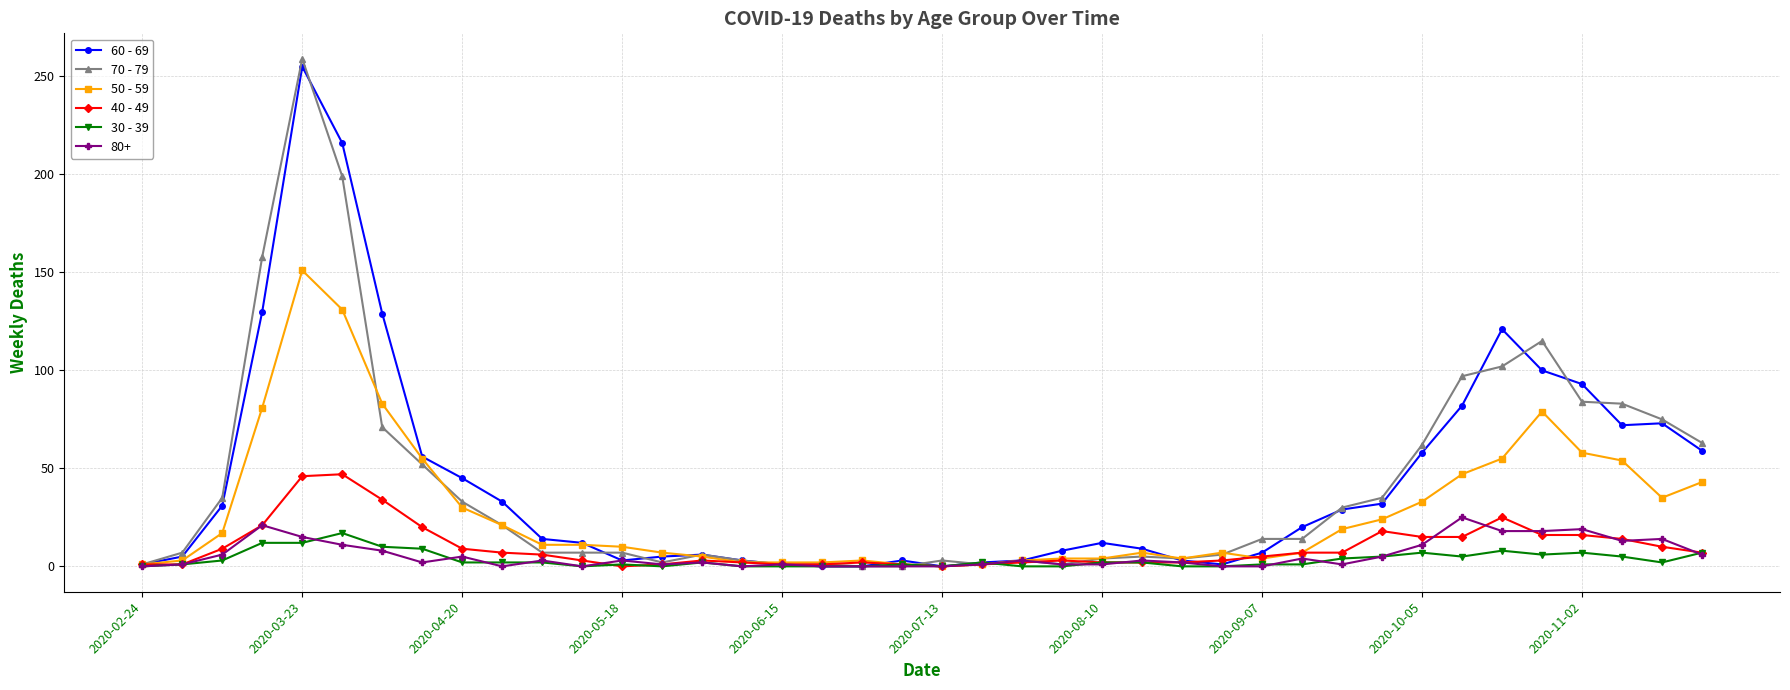

True or false: 80+ has more than 1 points higher than both neighbors.

True